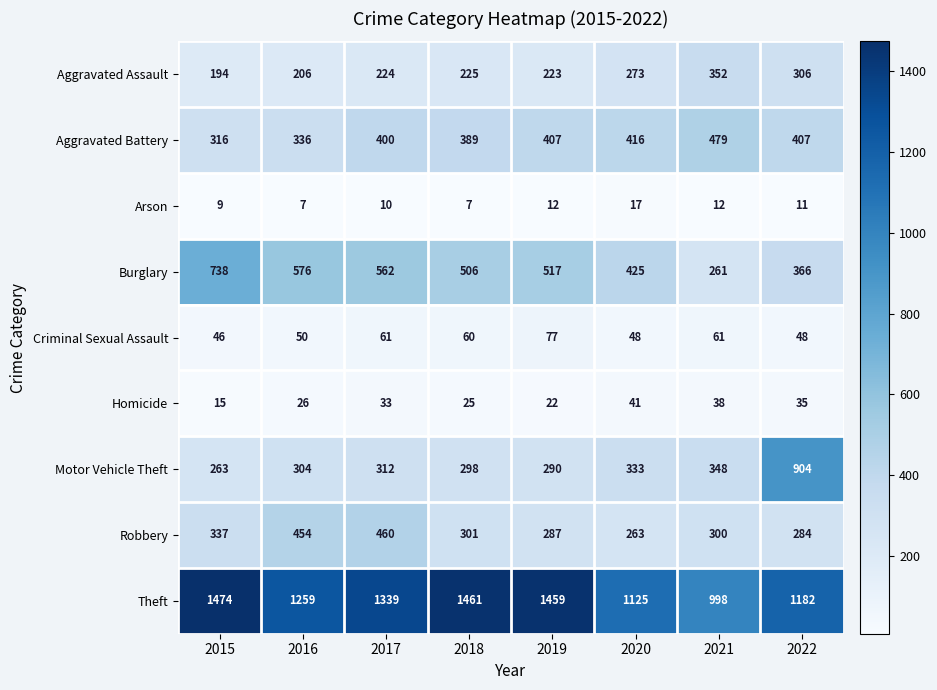

True or false: Theft has a value of 687 at 2016.

False